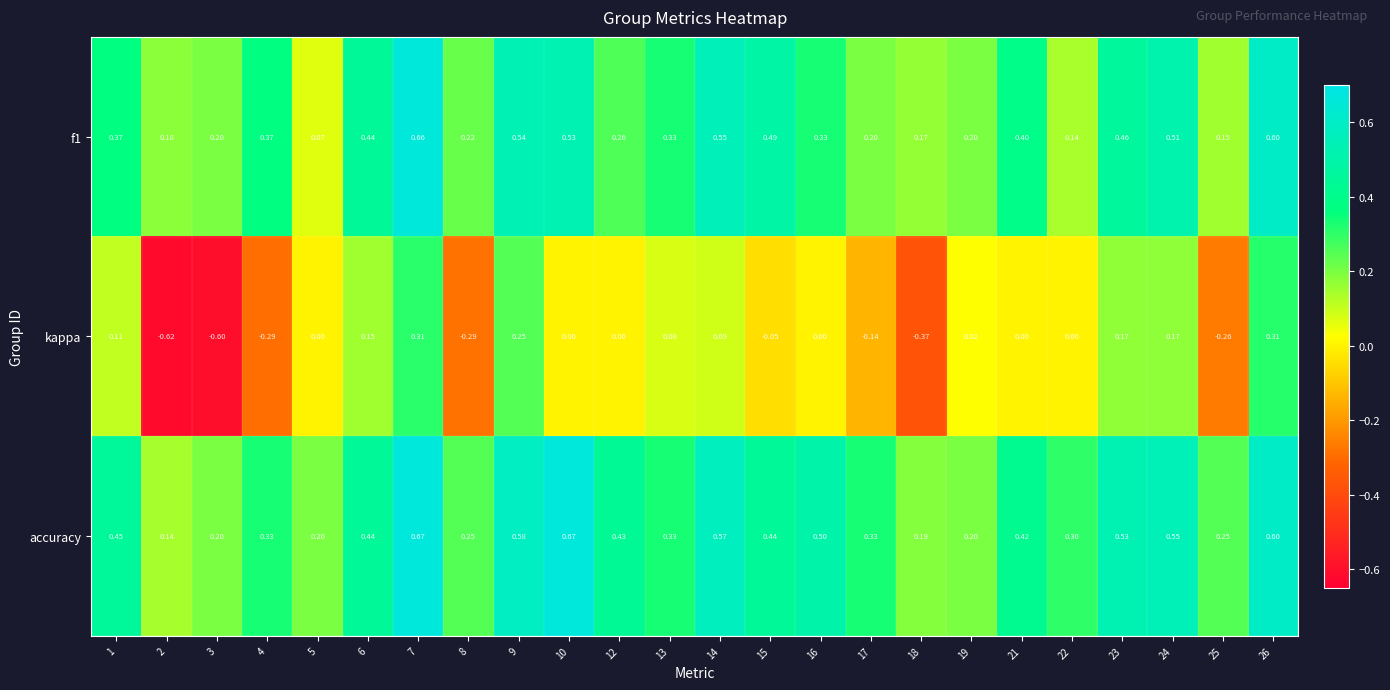

Rank the series at 23 from lowest to highest value.

kappa, f1, accuracy